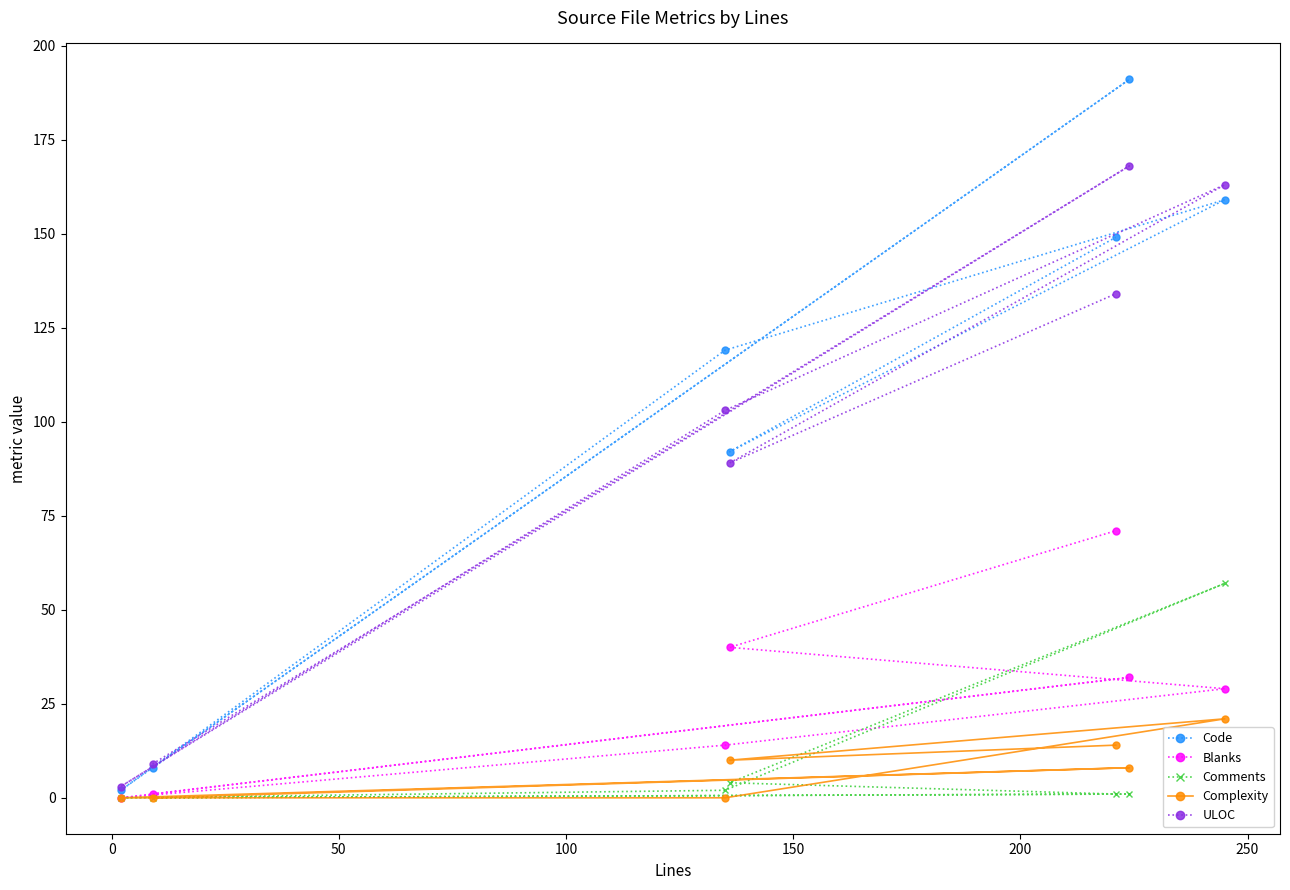

What is the average value of the ULOC series?

96